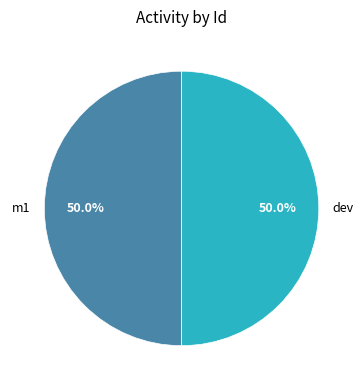

To the nearest percent, what is the difference between the m1 and dev slice percentages?

0%